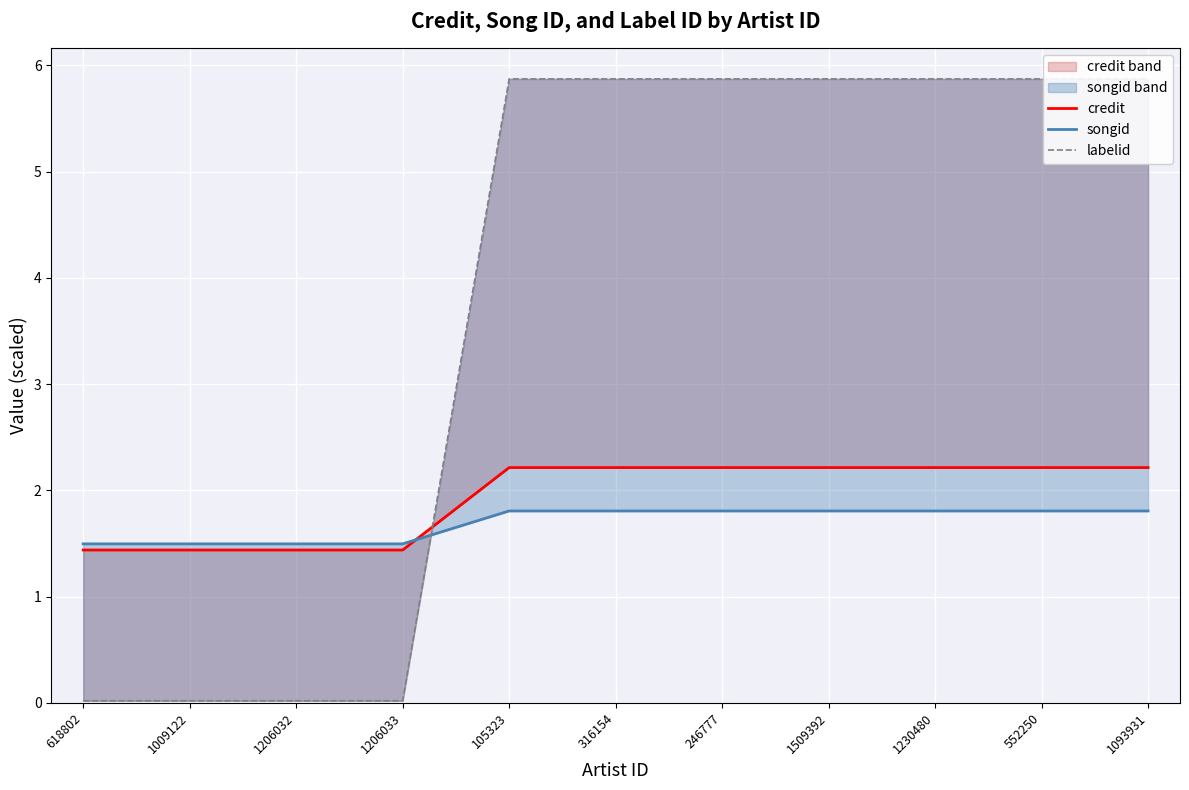

Between 1509392 and 1206032, which is larger?

1509392